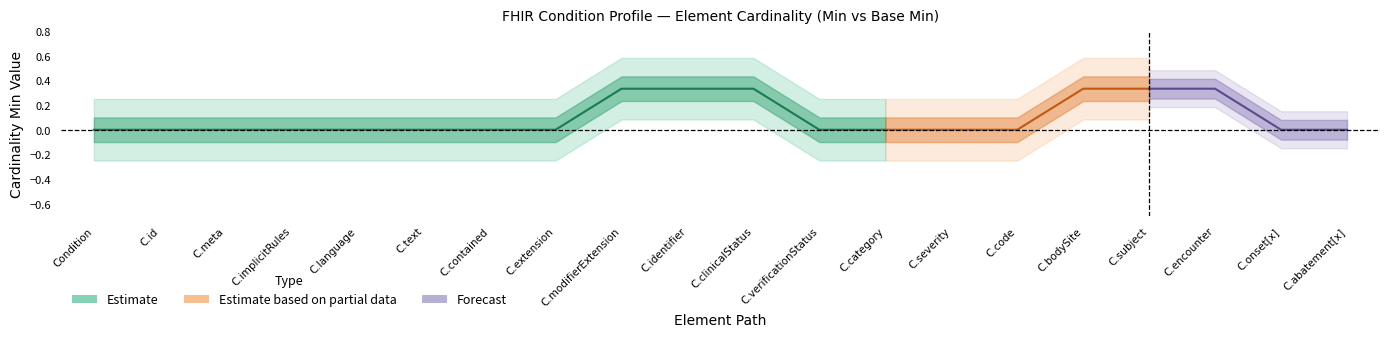

True or false: Base_Min and Min intersect in this chart.

False